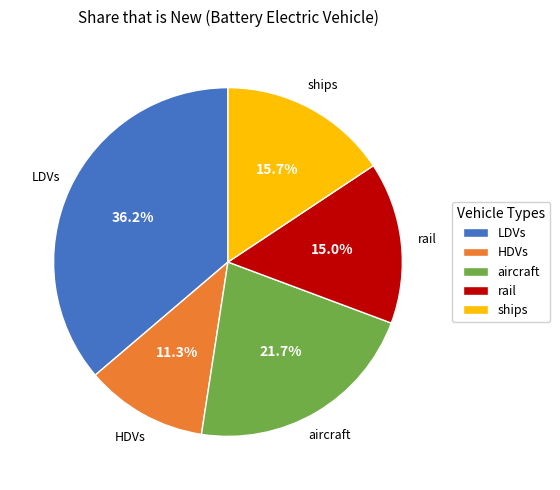

What percentage is NOT represented by HDVs?

88.7%